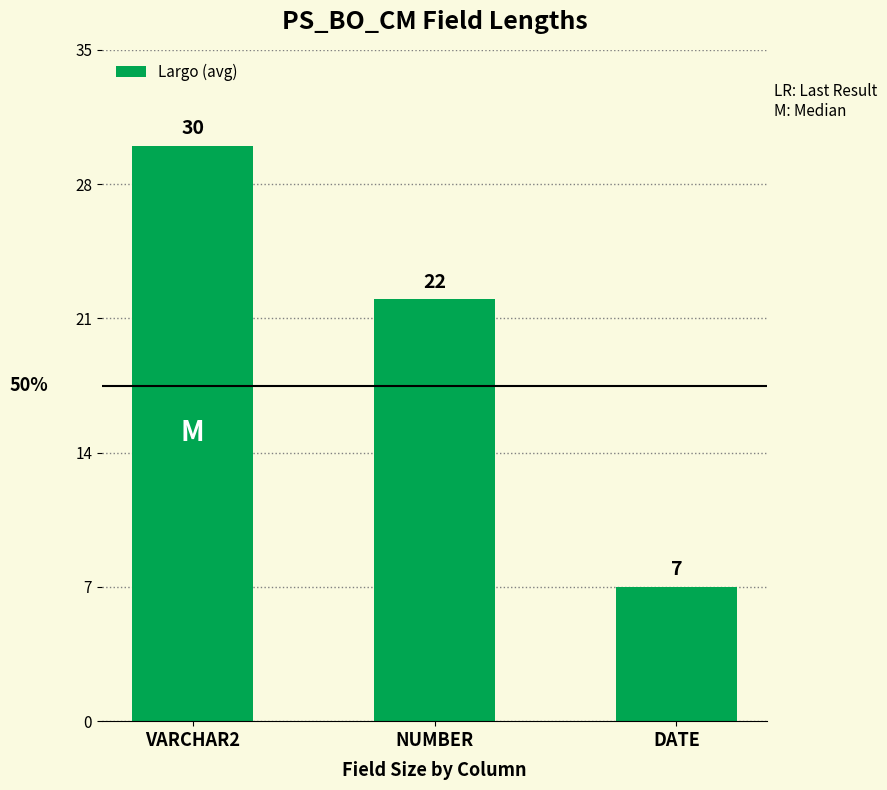

How many data points does each series have?

3